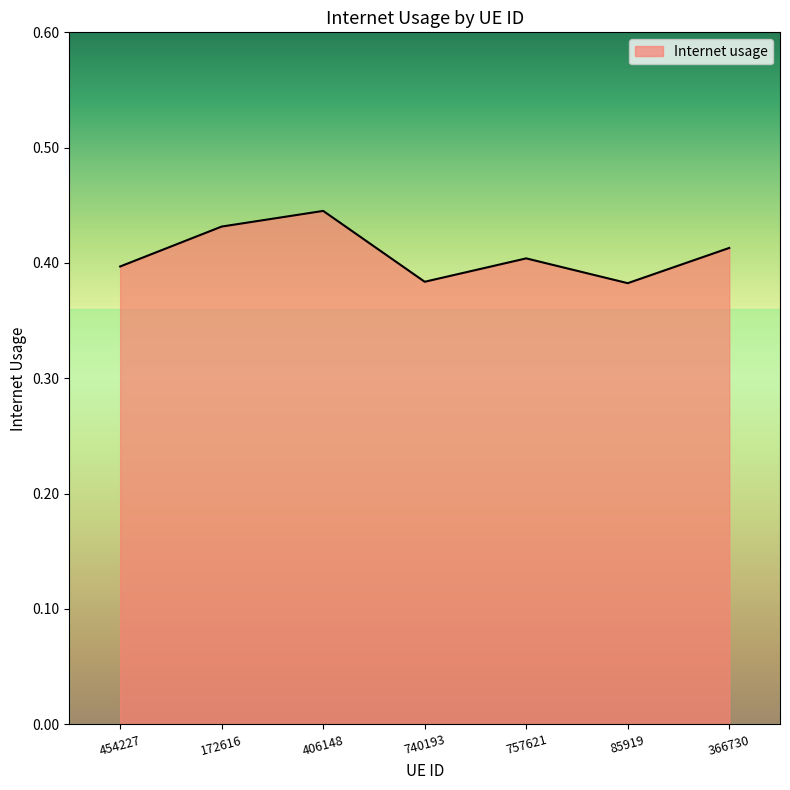

Which has a higher value, 406148 or 757621?

406148